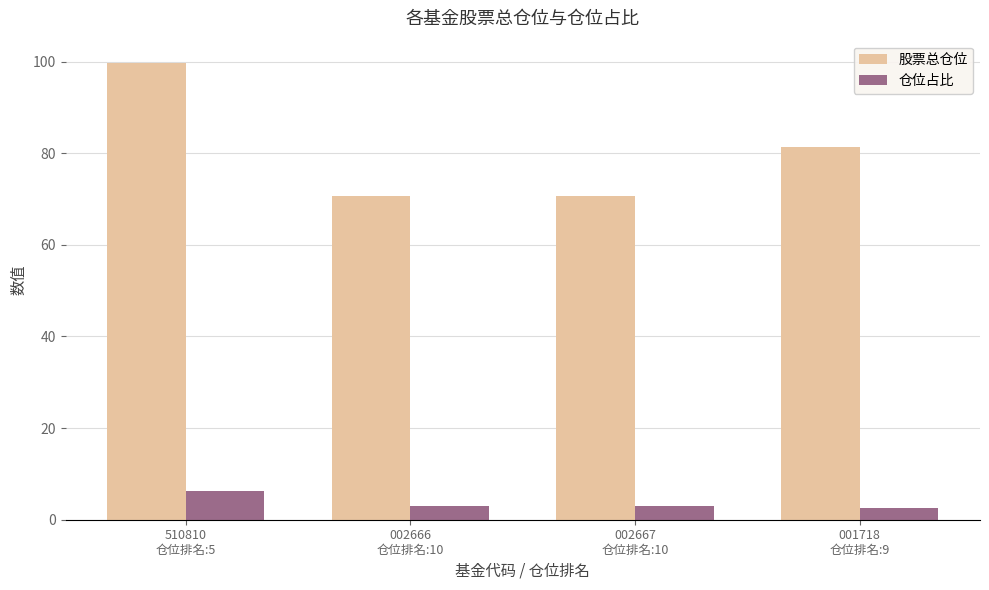

What is the label of the 1st bar from the left?

510810
仓位排名:5